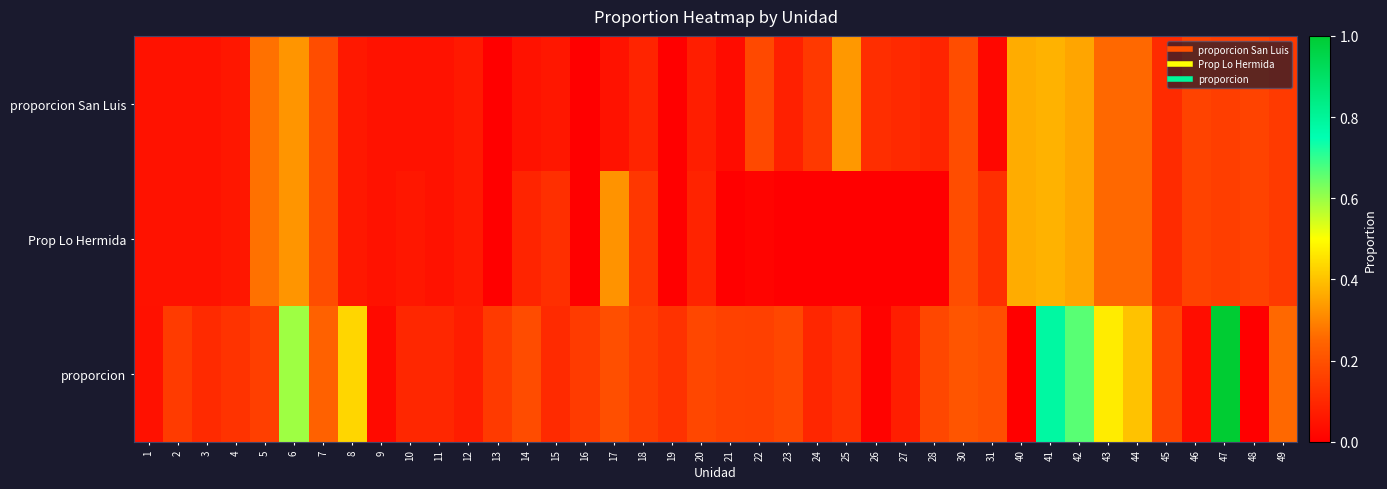

What is the spread (max minus min) of values at 22?

0.2